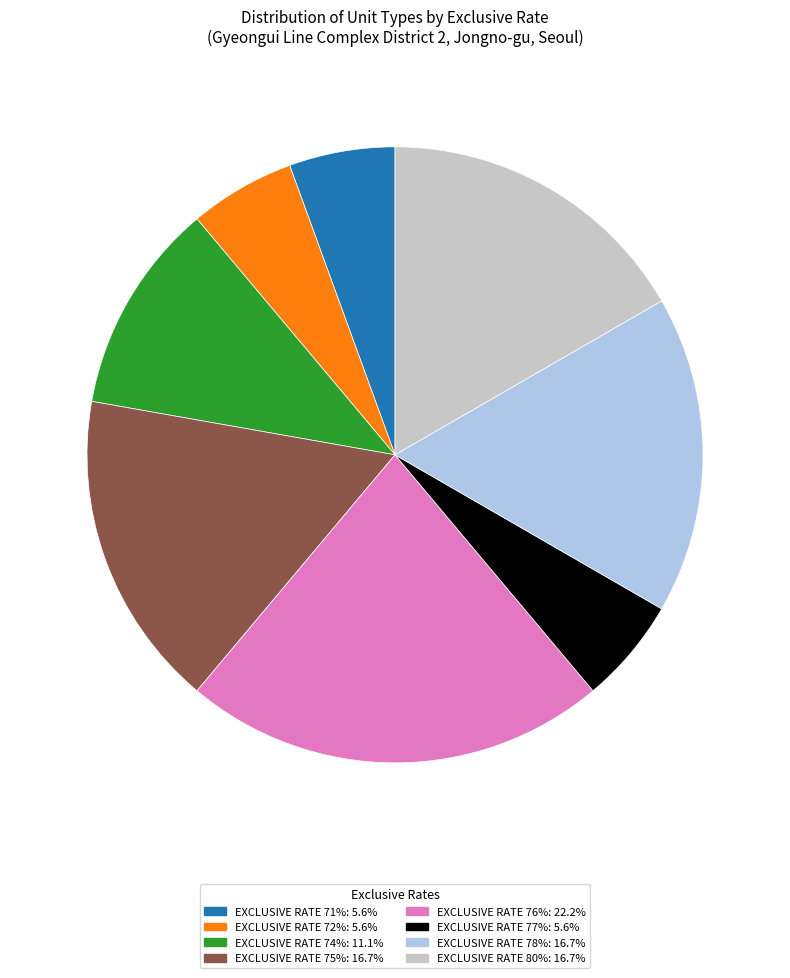

How many slices are in this pie chart?

8